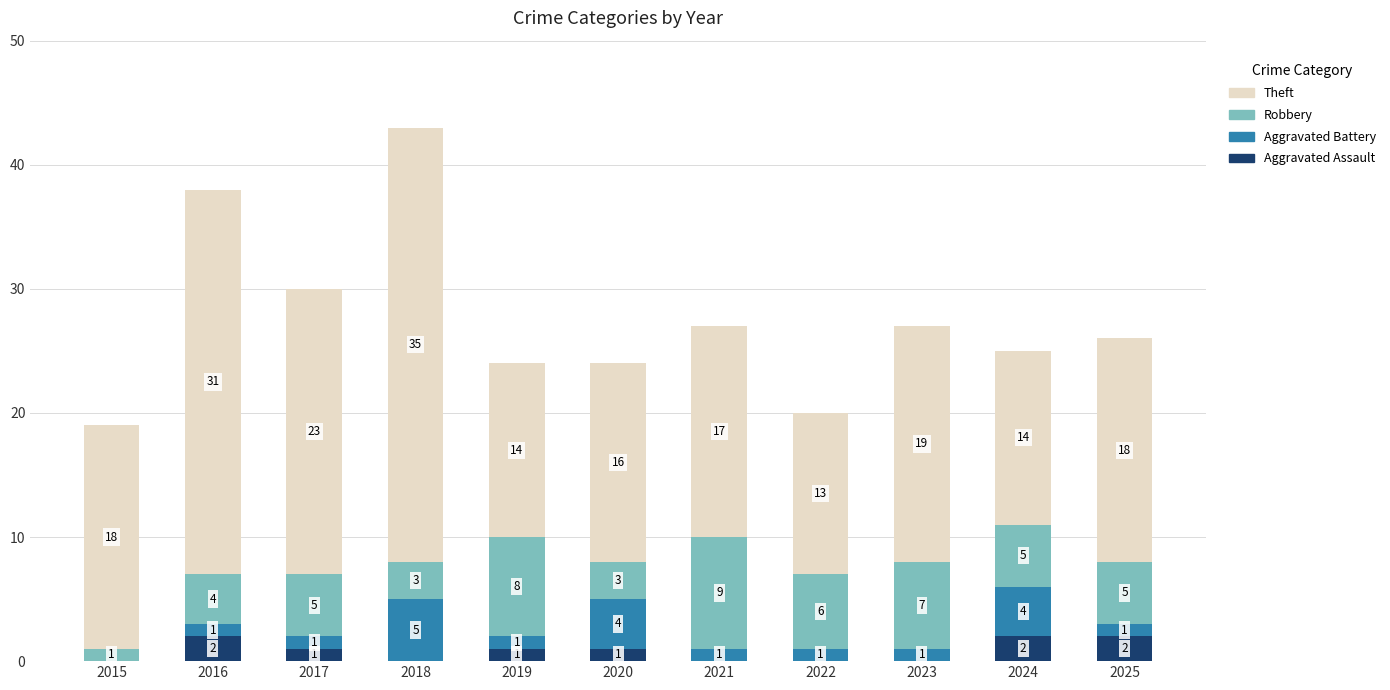

Is it true that Aggravated Assault equals 2 at 2025?

True